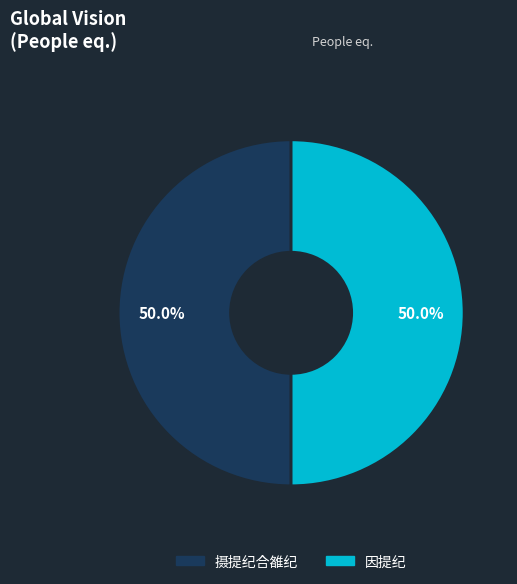

True or false: 因提纪 accounts for 40% of the total.

False